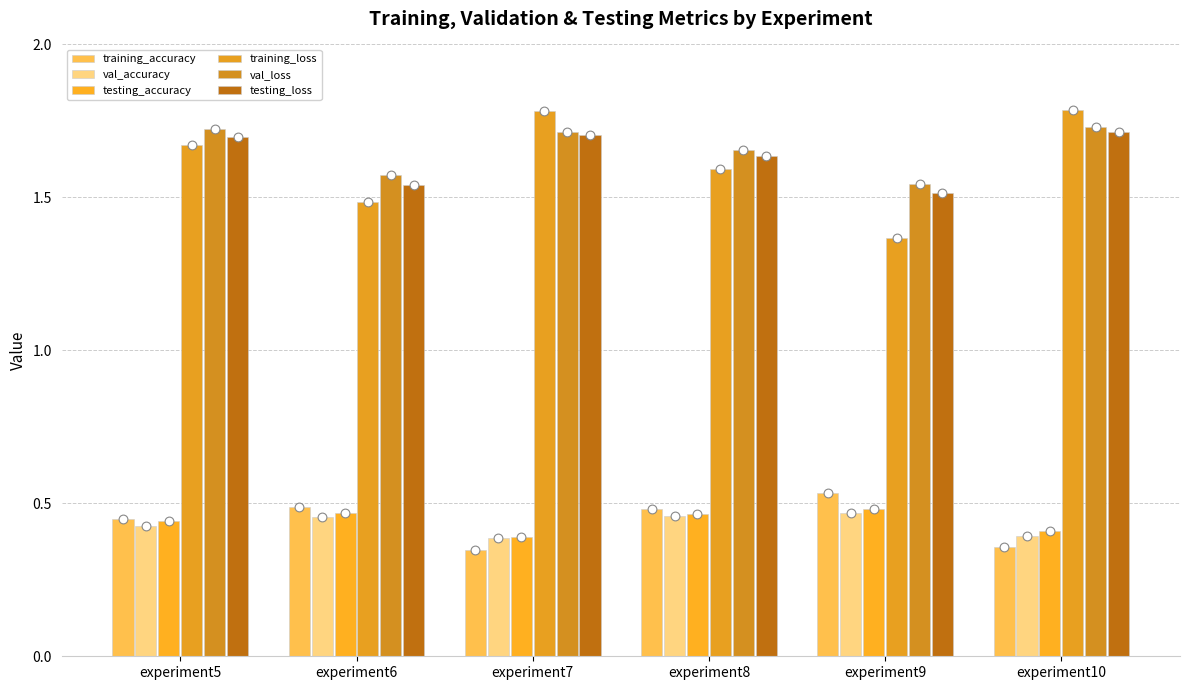

What is the total value across all series at experiment9?

5.9